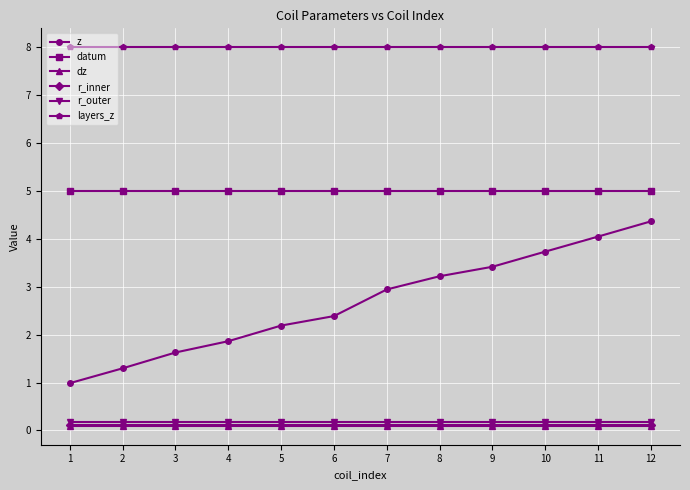

What is the total value across all series at 5?

15.6